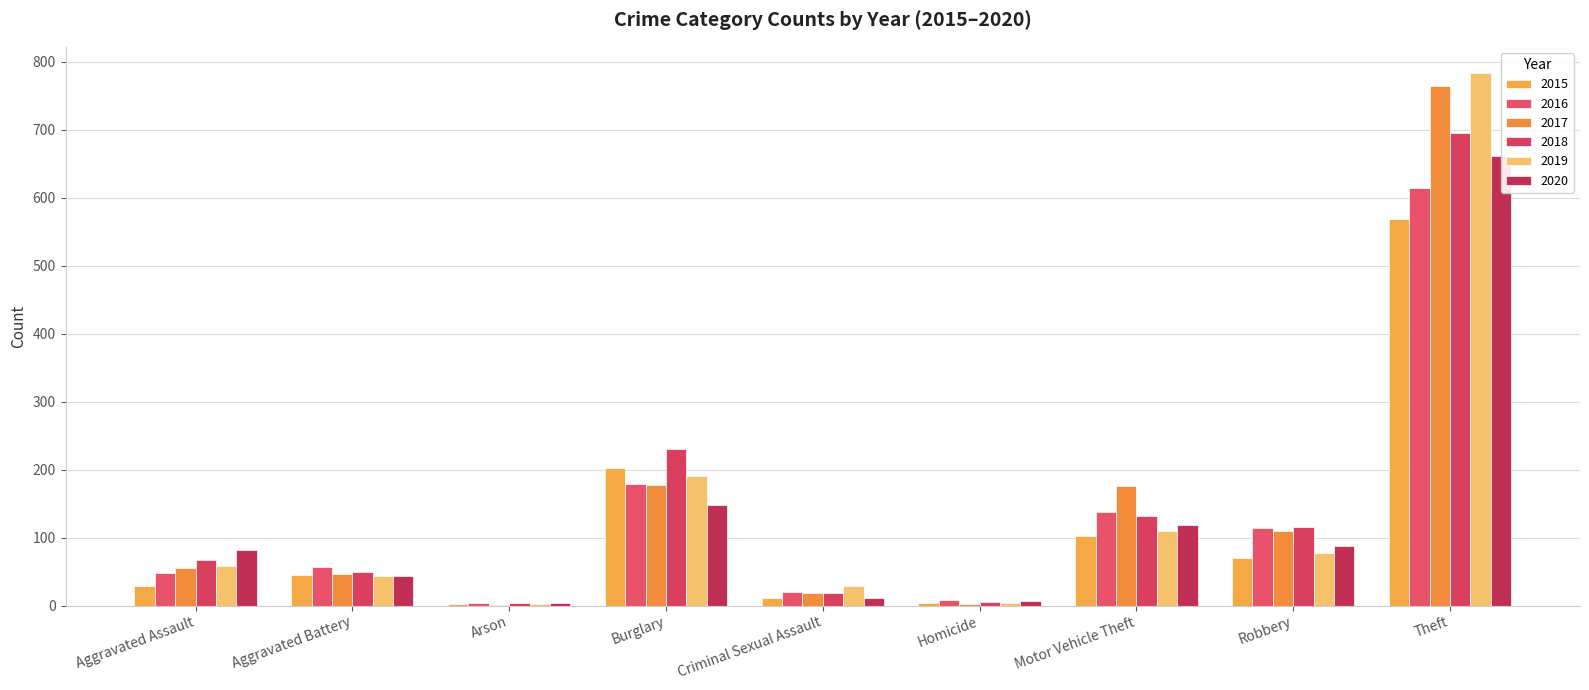

Is it true that 2020 equals 118 at Motor Vehicle Theft?

True